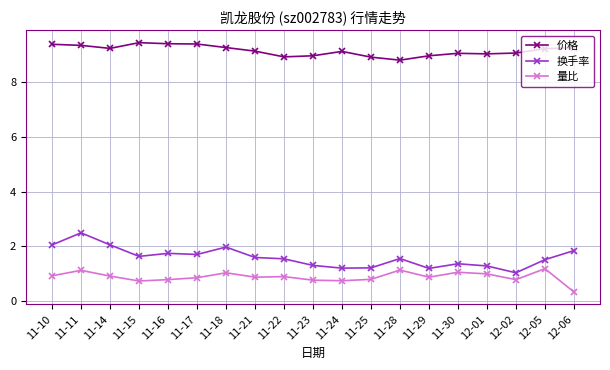

What are all the series names shown in the legend?

价格, 换手率, 量比